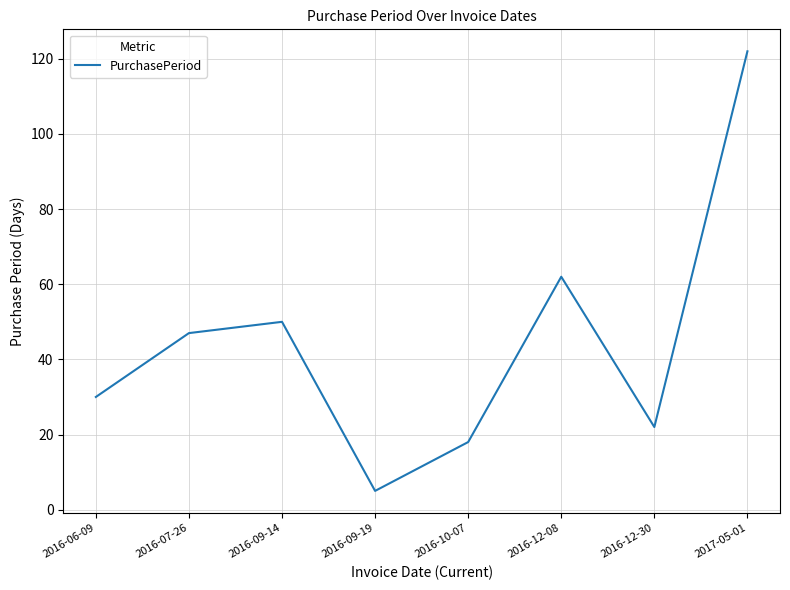

Reading right to left, what are all the values shown in this chart?

122	22	62	18	5	50	47	30